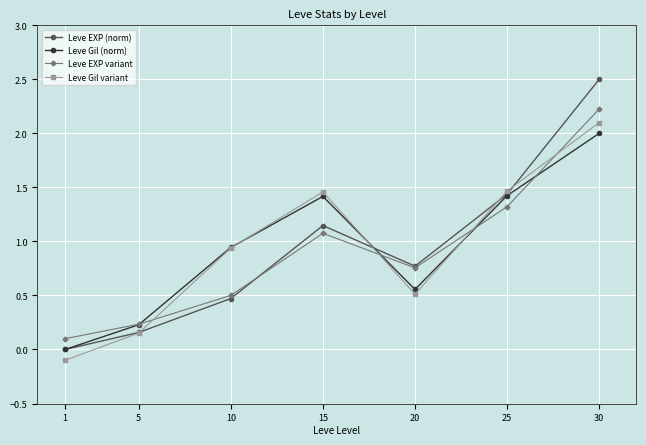

Is the value of Leve Gil (norm) at 5 greater than the value of Leve EXP variant at 20?

No